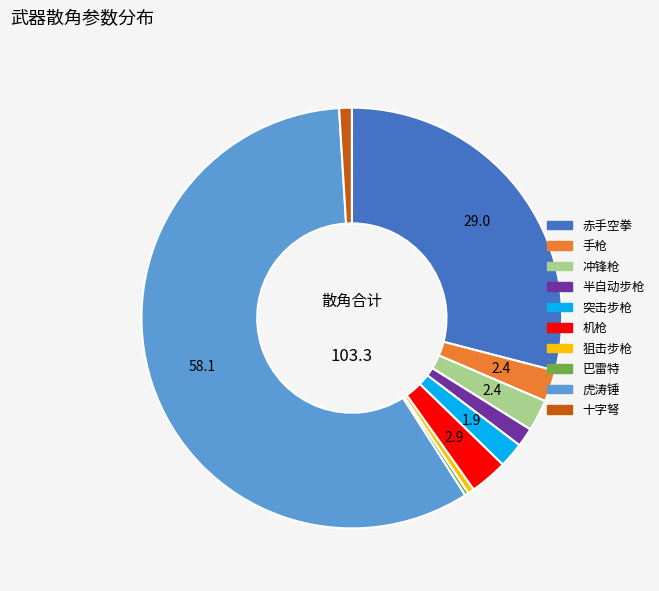

Count the number of slices in the pie.

10